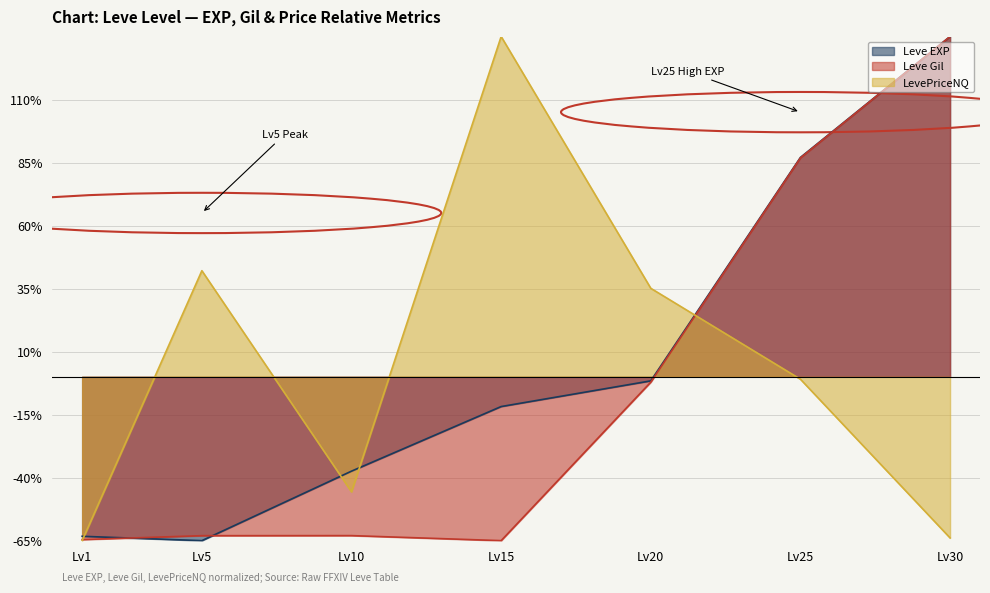

Reading left to right, what are all the values shown in this chart?

Leve EXP: -63.3	-65.0	-37.4	-11.8	-1.6	87.0	135.0
Leve Gil: -64.6	-63.0	-63.0	-65.0	-2.1	86.9	135.0
LevePriceNQ: -65.0	42.1	-45.7	135.0	35.1	-1.0	-63.9